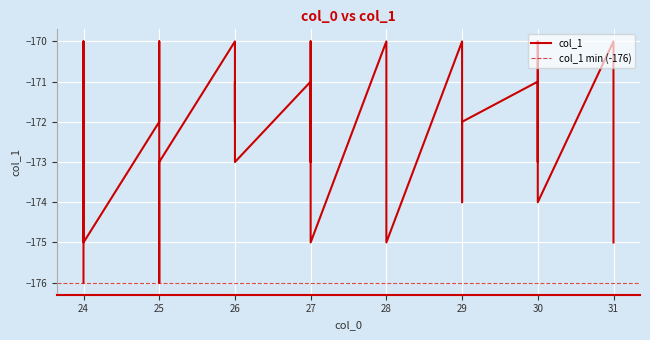

Rank the categories by value from lowest to highest.

24, 25, 31, 24, 28, 27, 29, 31, 24, 27, 30, 27, 30, 26, 28, 31, 29, 25, 24, 25, 26, 28, 30, 29, 30, 29, 27, 28, 26, 31, 24, 25, 28, 29, 31, 26, 24, 25, 30, 27